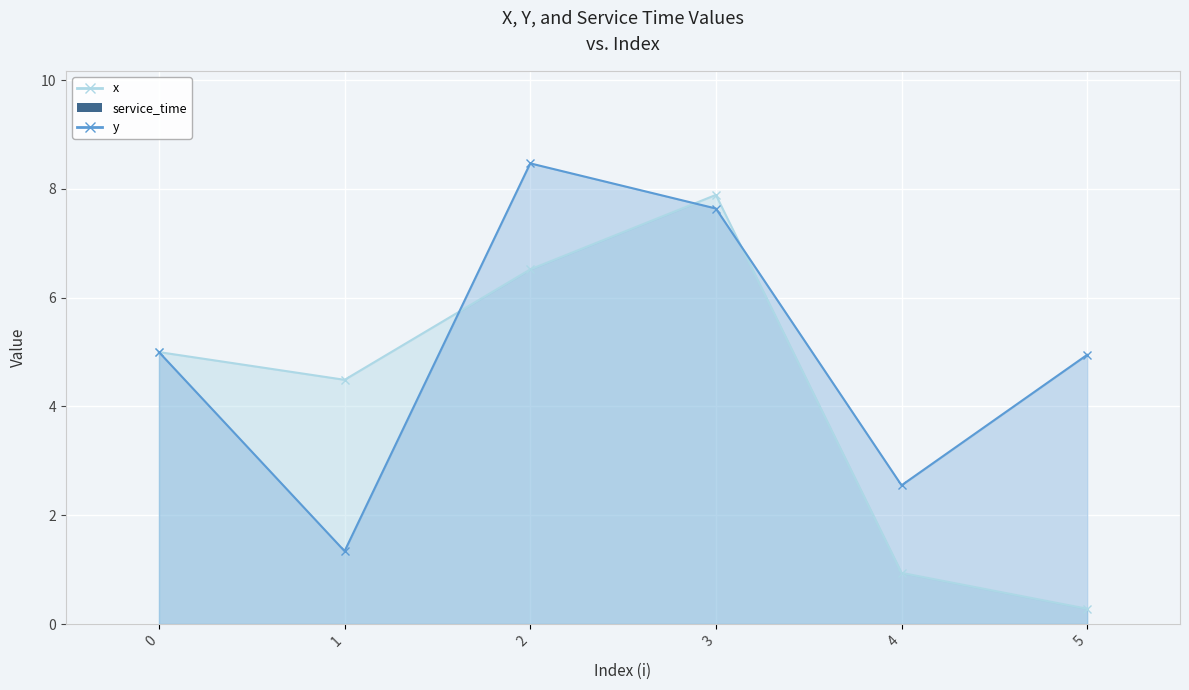

At which label does y first exceed 5?

2